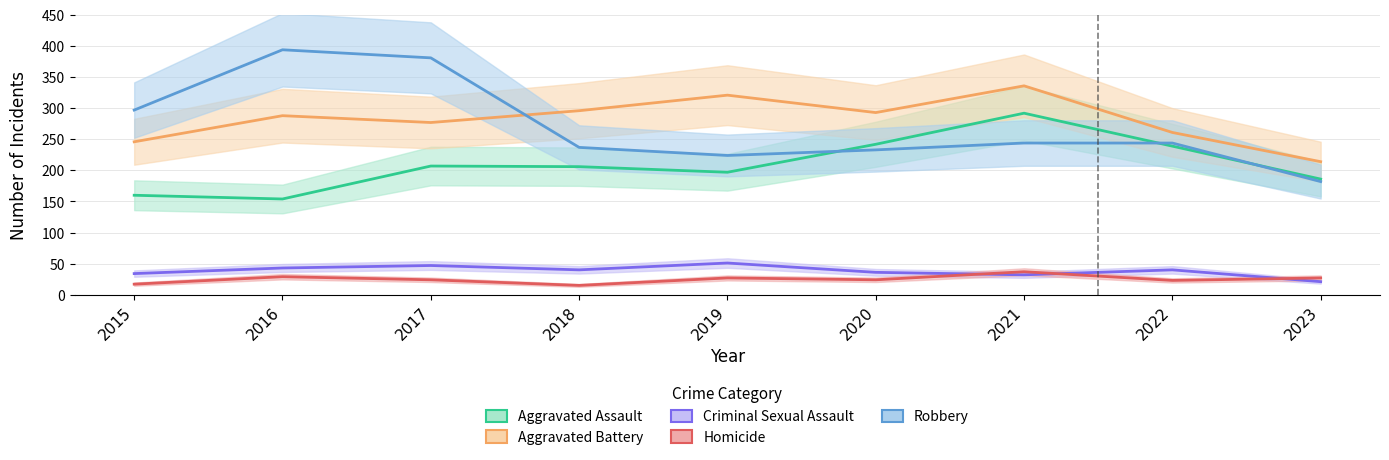

What is the difference between the maximum and minimum values in the Criminal Sexual Assault series?

30